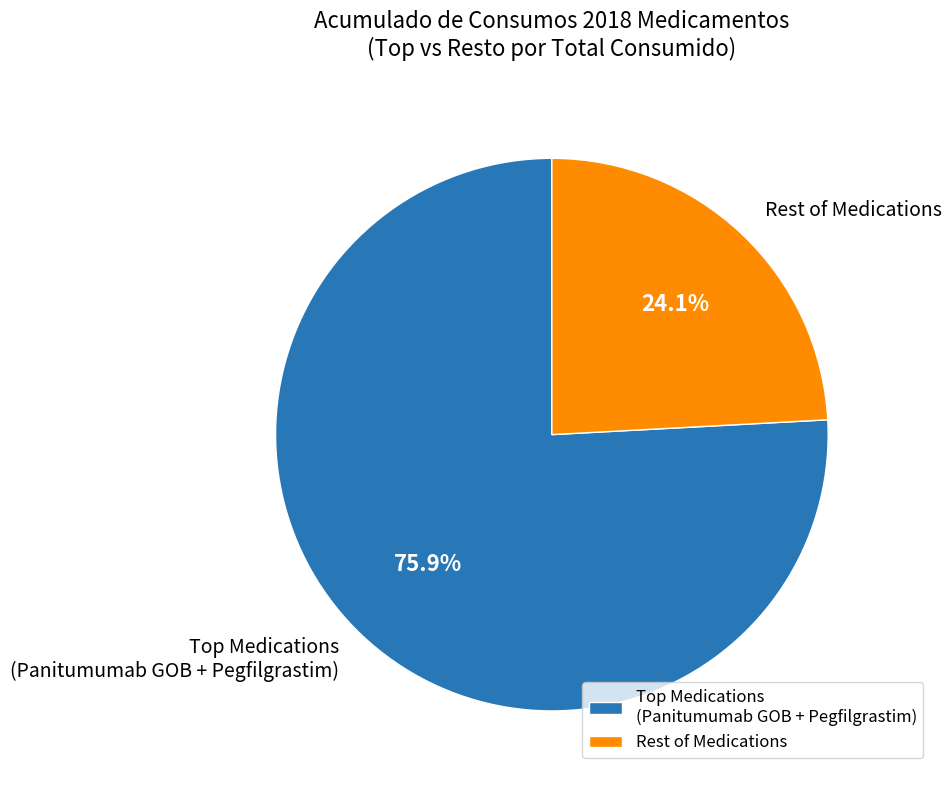

Which slice is the smallest?

Rest of Medications